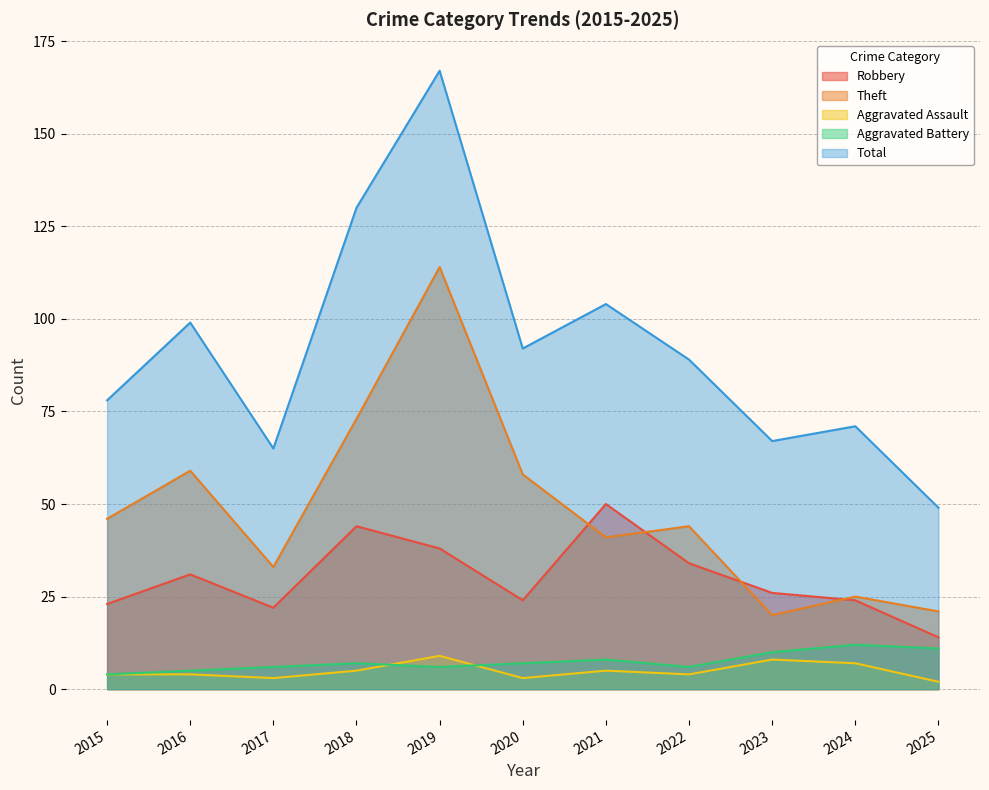

In Aggravated Assault, how many points are higher than both neighbors (excluding endpoints)?

3